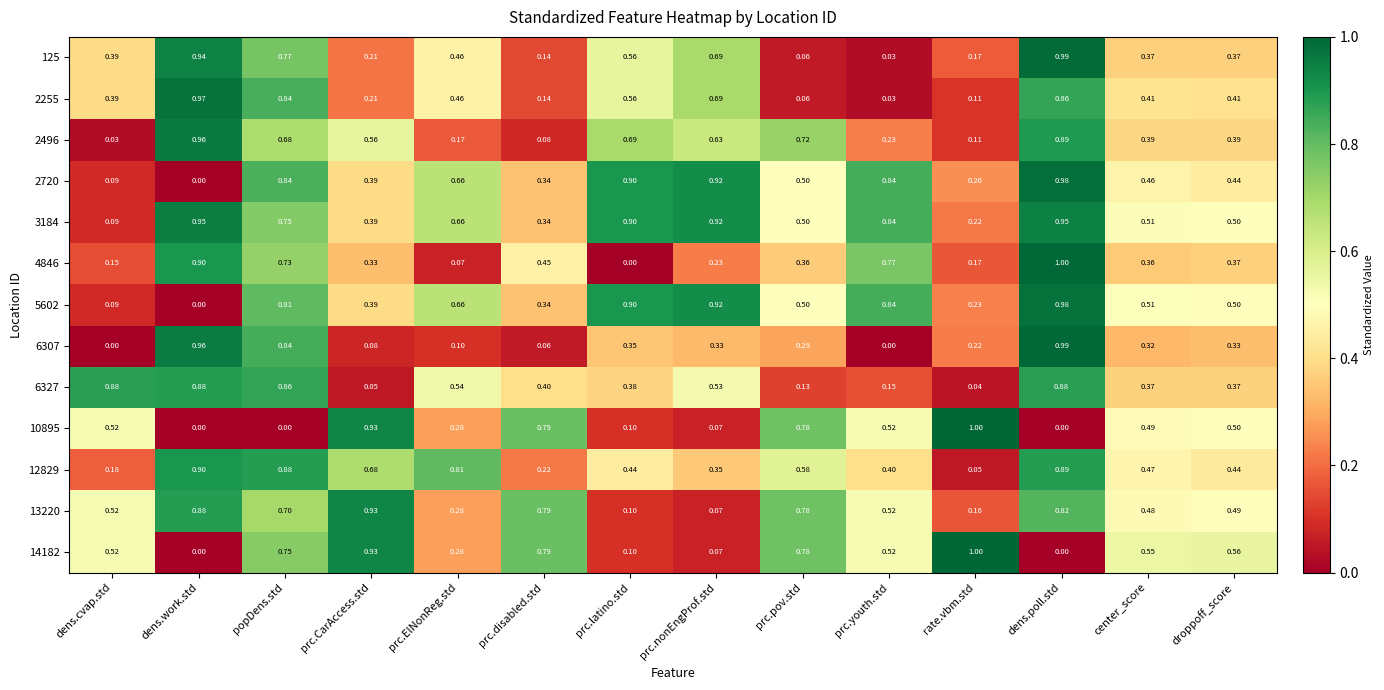

At how many categories does at least one series exceed 0?

14